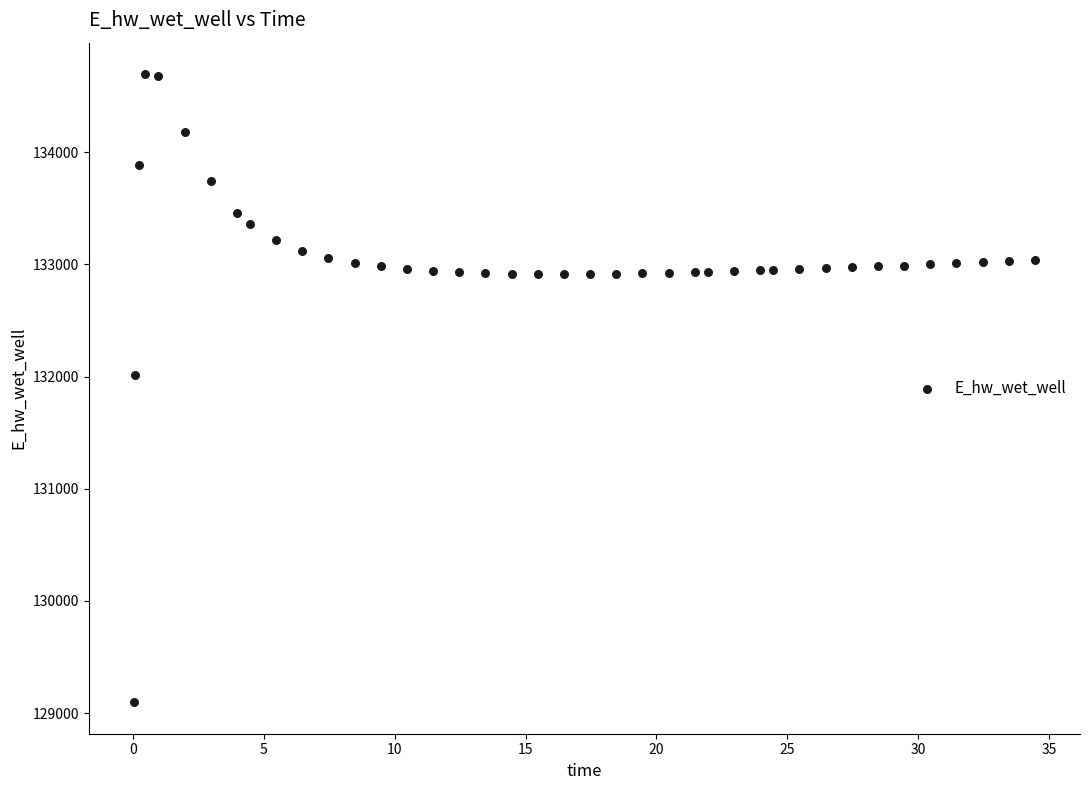

What is the range of Y values (max minus min)?

5601.1